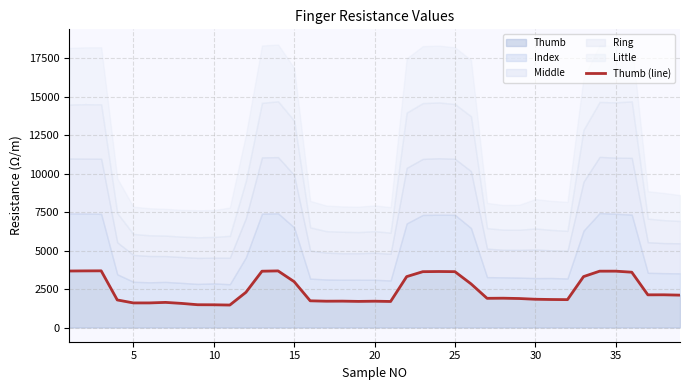

How many interior local peaks (higher than both neighbors) does the data have?

9